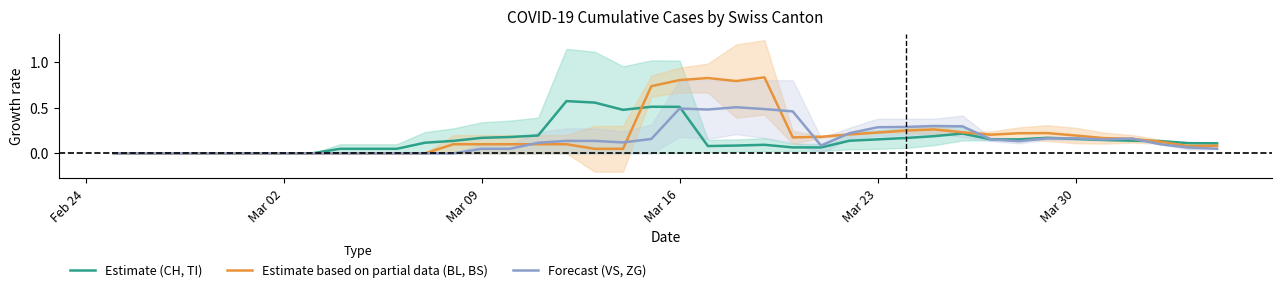

List the series in order of their peak value, lowest first.

Forecast (VS, ZG), Estimate (CH, TI), Estimate based on partial data (BL, BS)